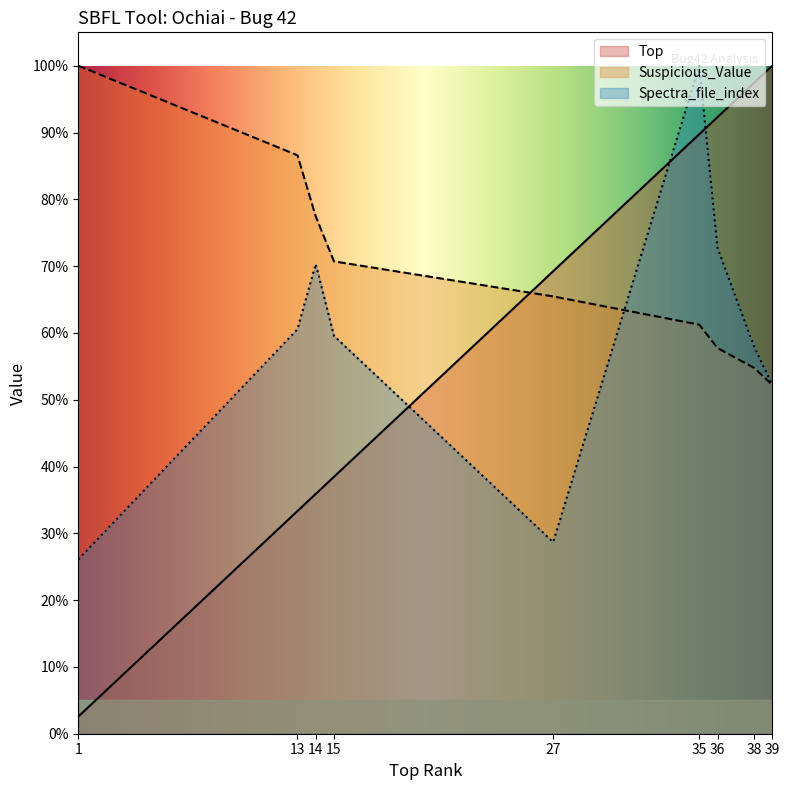

True or false: Suspicious_Value has more than 0 points higher than both neighbors.

False